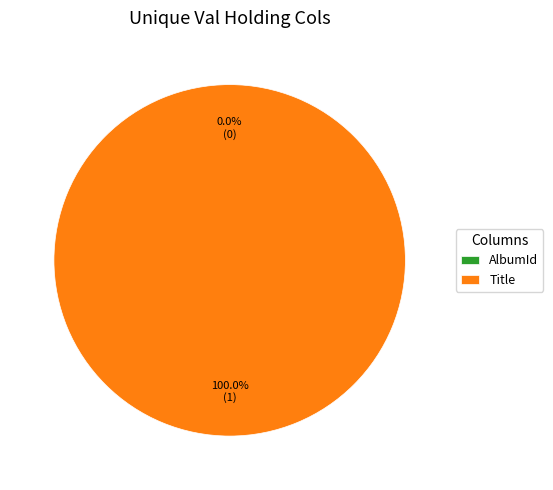

How many segments does this pie chart have?

2